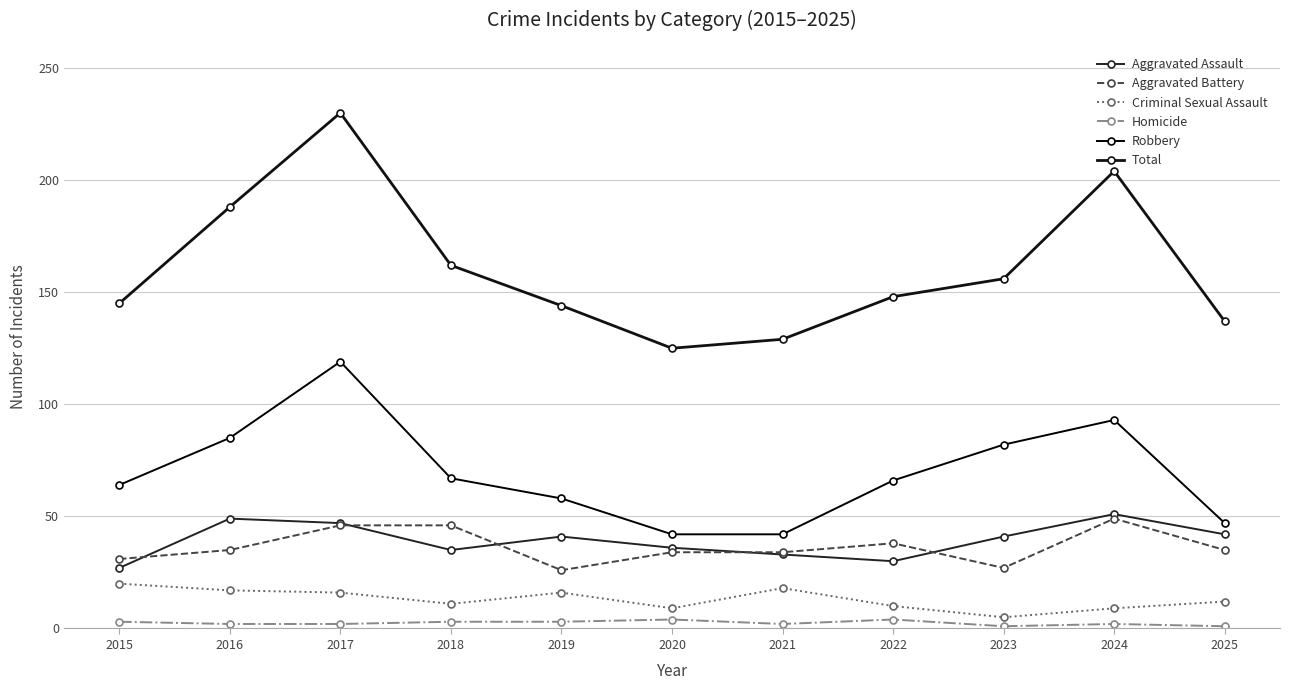

Reading left to right, extract all data points from this chart.

Aggravated Assault: 2015=27	2016=49	2017=47	2018=35	2019=41	2020=36	2021=33	2022=30	2023=41	2024=51	2025=42
Aggravated Battery: 2015=31	2016=35	2017=46	2018=46	2019=26	2020=34	2021=34	2022=38	2023=27	2024=49	2025=35
Criminal Sexual Assault: 2015=20	2016=17	2017=16	2018=11	2019=16	2020=9	2021=18	2022=10	2023=5	2024=9	2025=12
Homicide: 2015=3	2016=2	2017=2	2018=3	2019=3	2020=4	2021=2	2022=4	2023=1	2024=2	2025=1
Robbery: 2015=64	2016=85	2017=119	2018=67	2019=58	2020=42	2021=42	2022=66	2023=82	2024=93	2025=47
Total: 2015=145	2016=188	2017=230	2018=162	2019=144	2020=125	2021=129	2022=148	2023=156	2024=204	2025=137